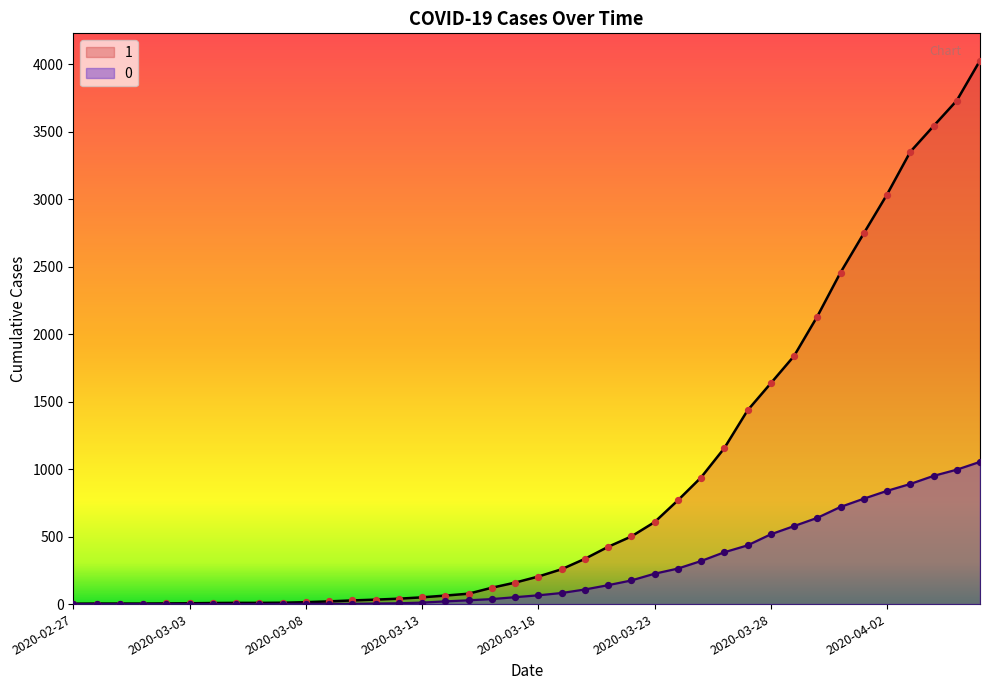

At how many categories does at least one series exceed 1829?

9